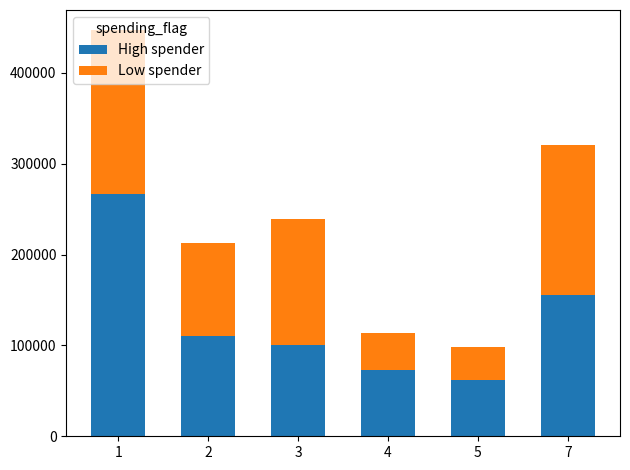

List the labels in order of High spender value, smallest first.

5, 4, 3, 2, 7, 1